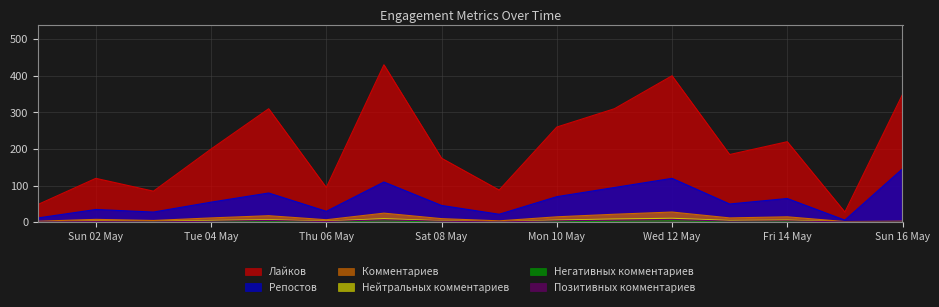

How many lines are shown in the chart?

6